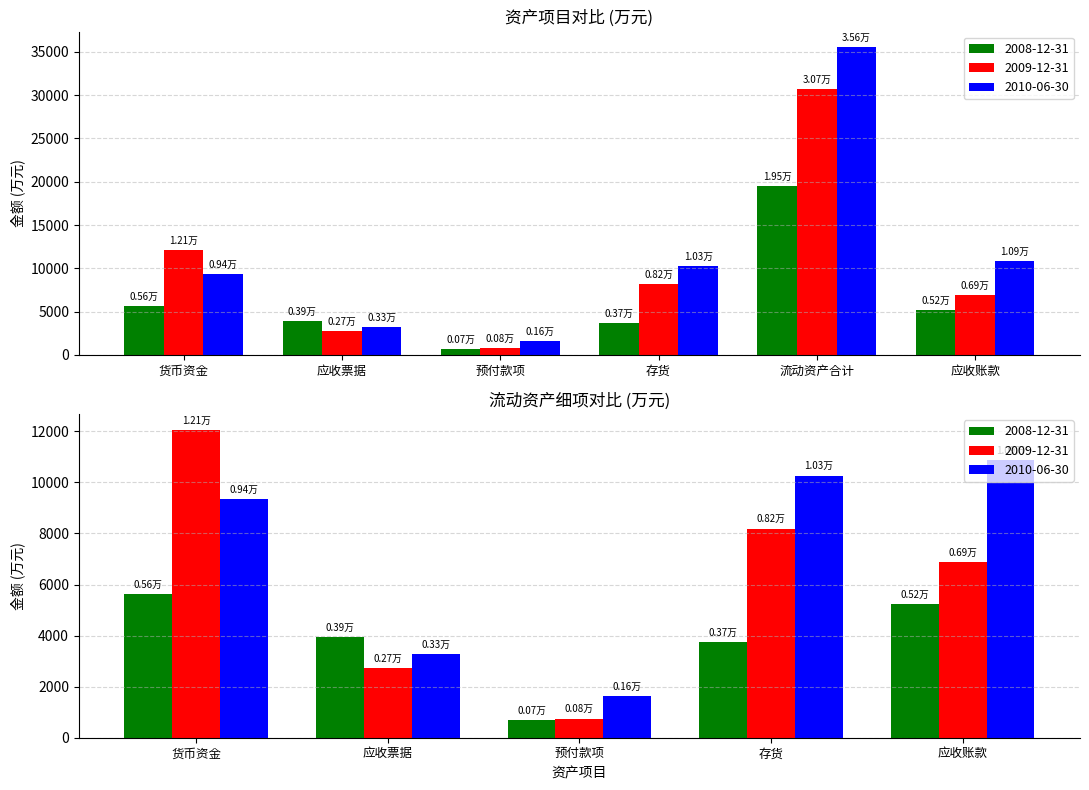

The value of 2008-12-31 at 流动资产合计 is 5321. True or false?

False